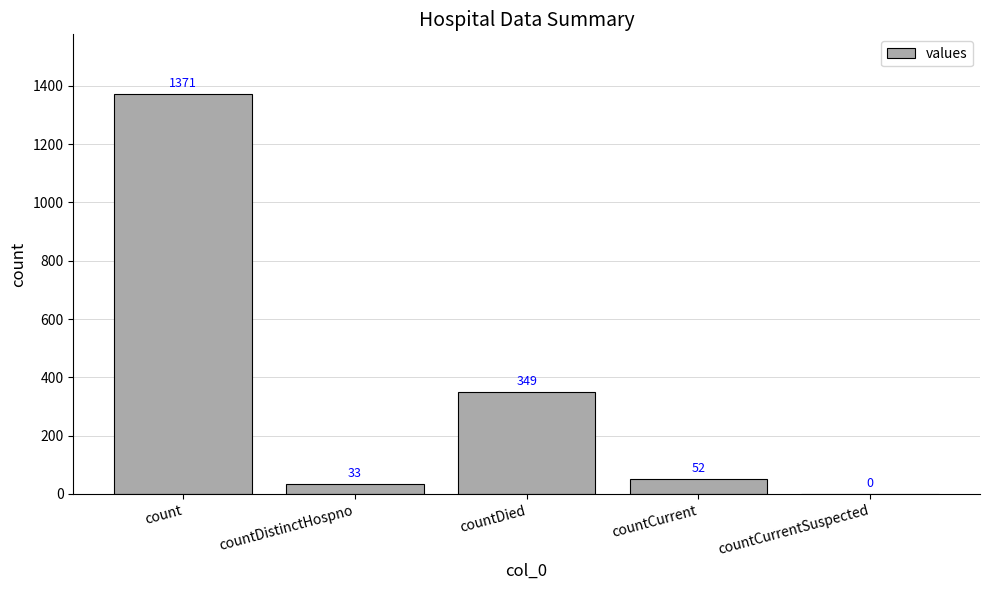

What is the sum of all values?

1805